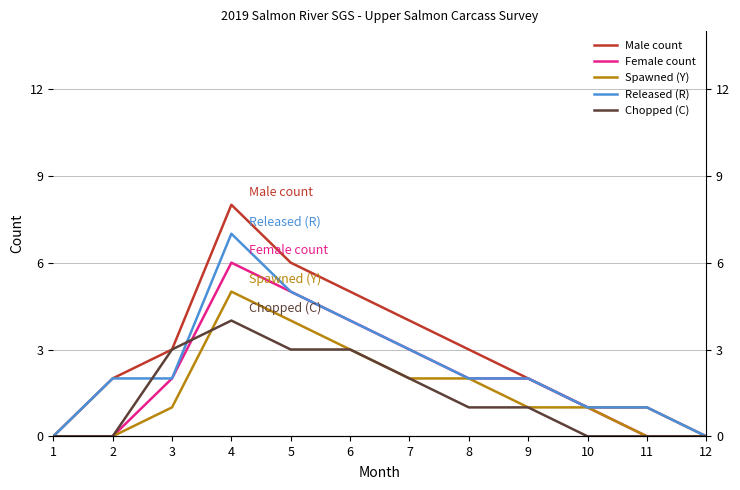

Does the chart display data point markers on the line(s)?

No